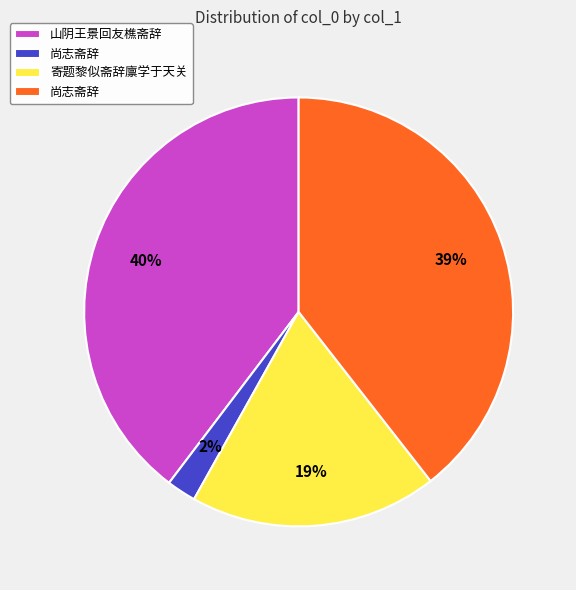

Is there any slice that represents more than half of the pie?

No